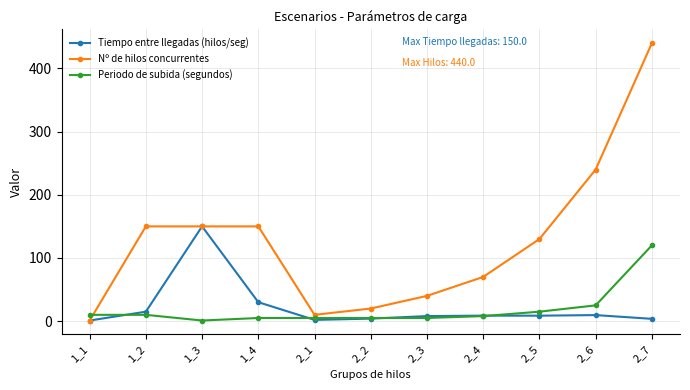

The value of Nº de hilos concurrentes at 1_2 is 150.0. True or false?

True